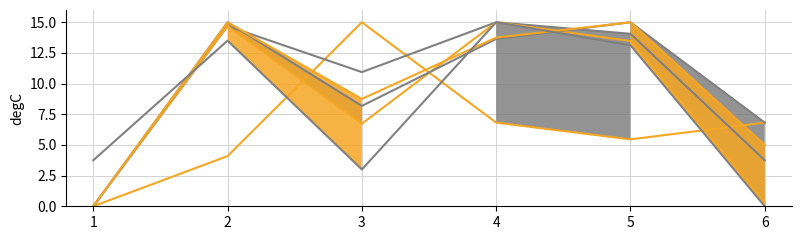

What is the maximum value for Mead_Shortage_V_DV Row 2?

15.0